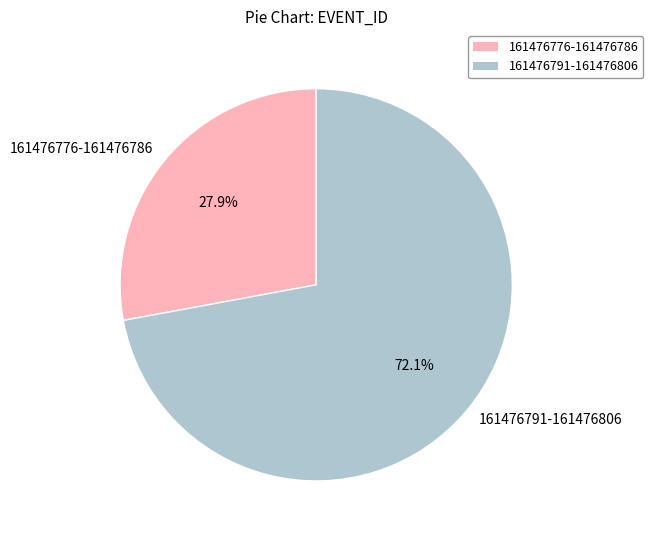

Is there any slice that represents more than half of the pie?

Yes